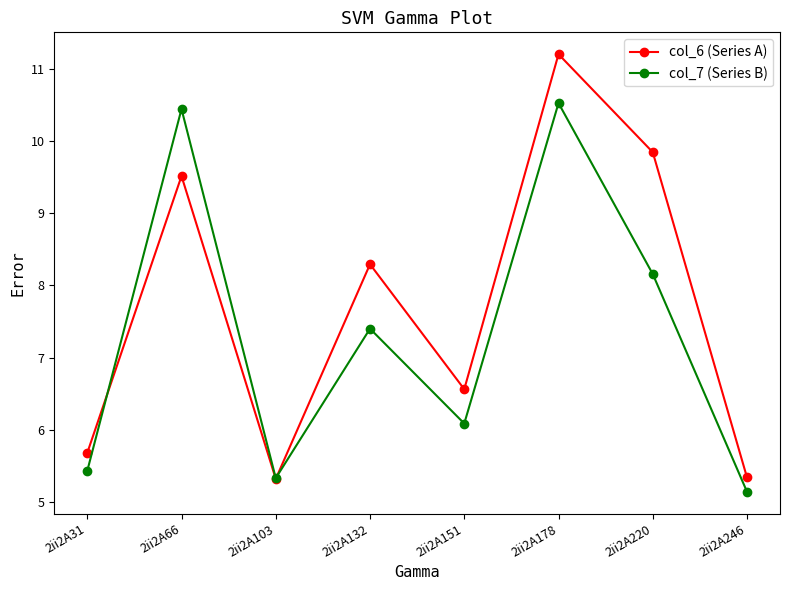

Rank the series by their average value, from lowest to highest.

col_7 (Series B), col_6 (Series A)